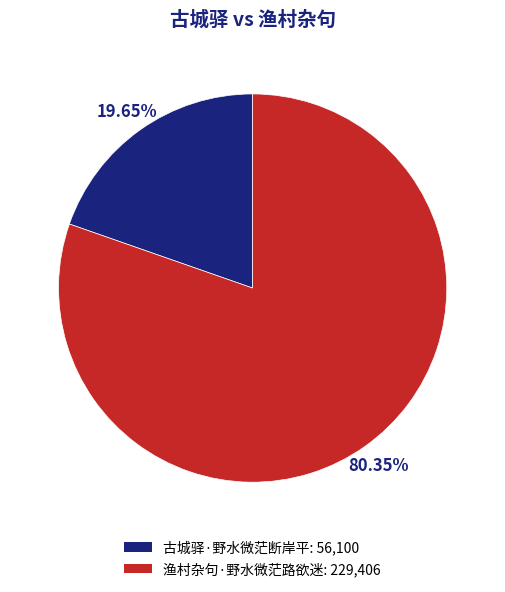

Count the number of slices in the pie.

2